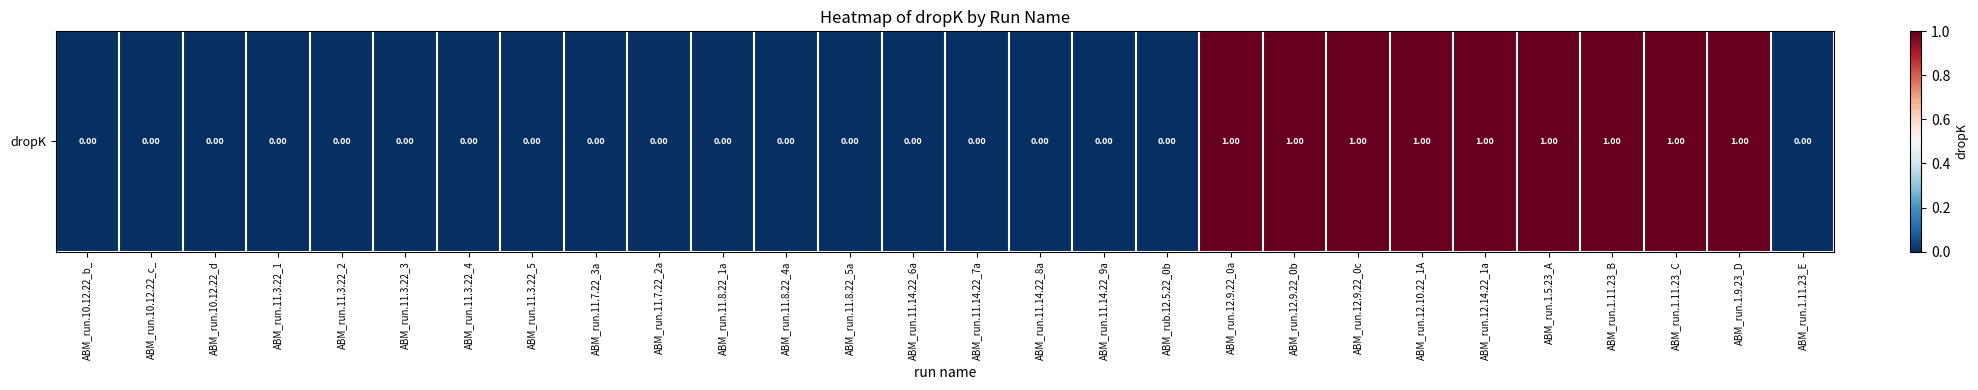

What is the difference between the values at ABM_run.1.5.23_A and ABM_run.11.14.22_9a?

1